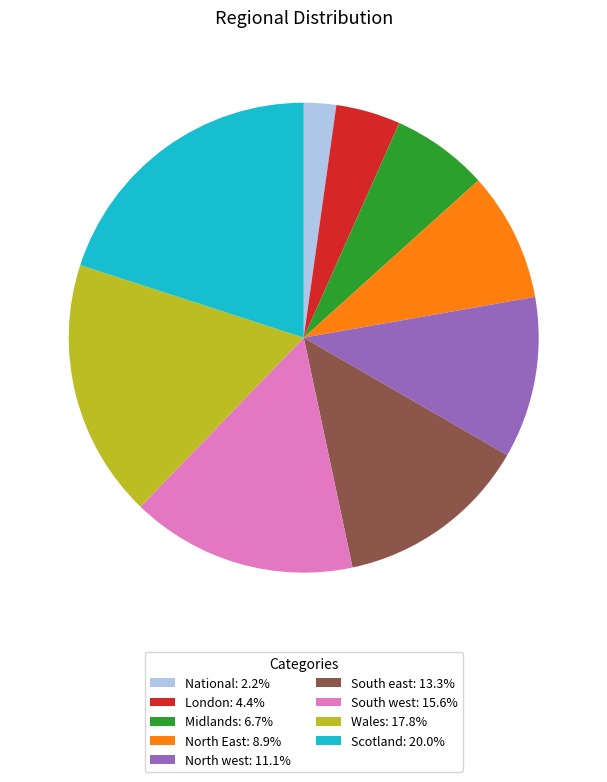

Is the sum of Wales and Midlands greater than half?

No